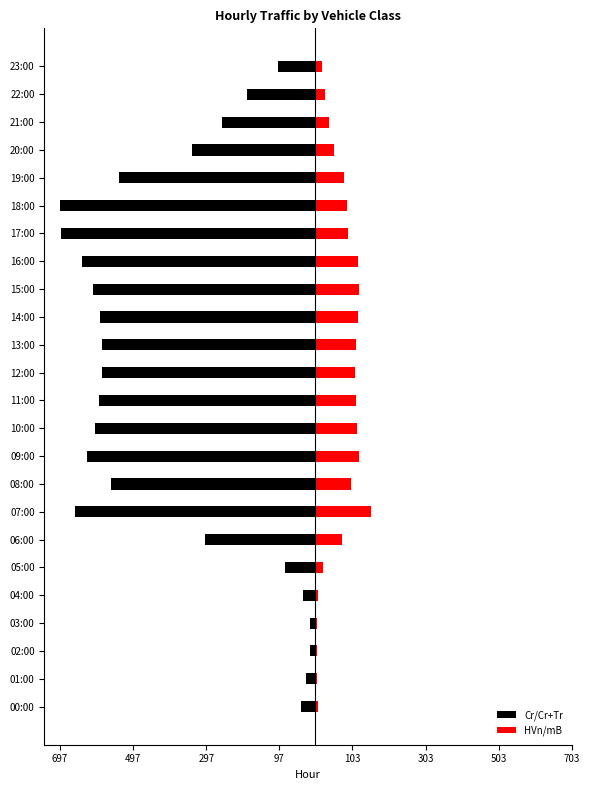

What is the difference between the maximum and minimum values in the HVn/mB series?

147